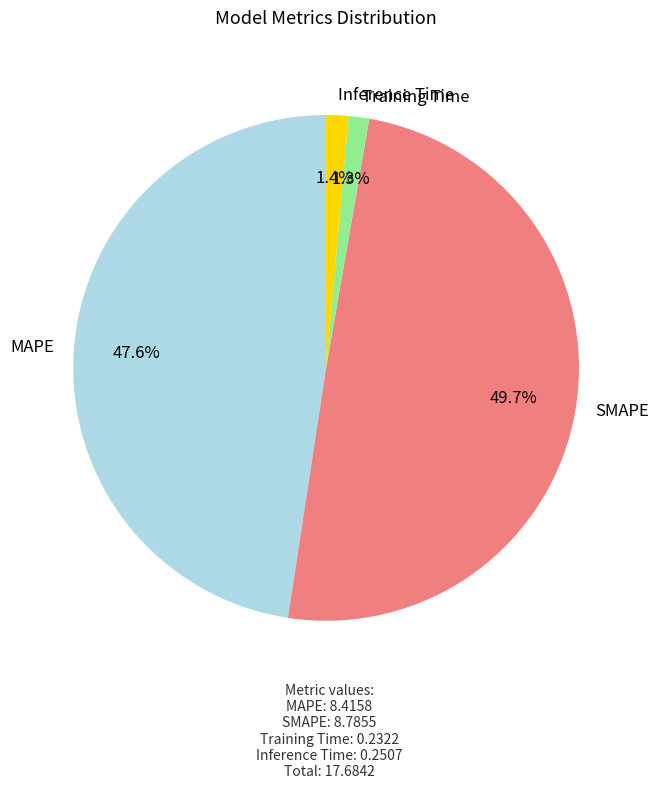

To the nearest percent, what is the combined percentage of Inference Time and Training Time?

3%